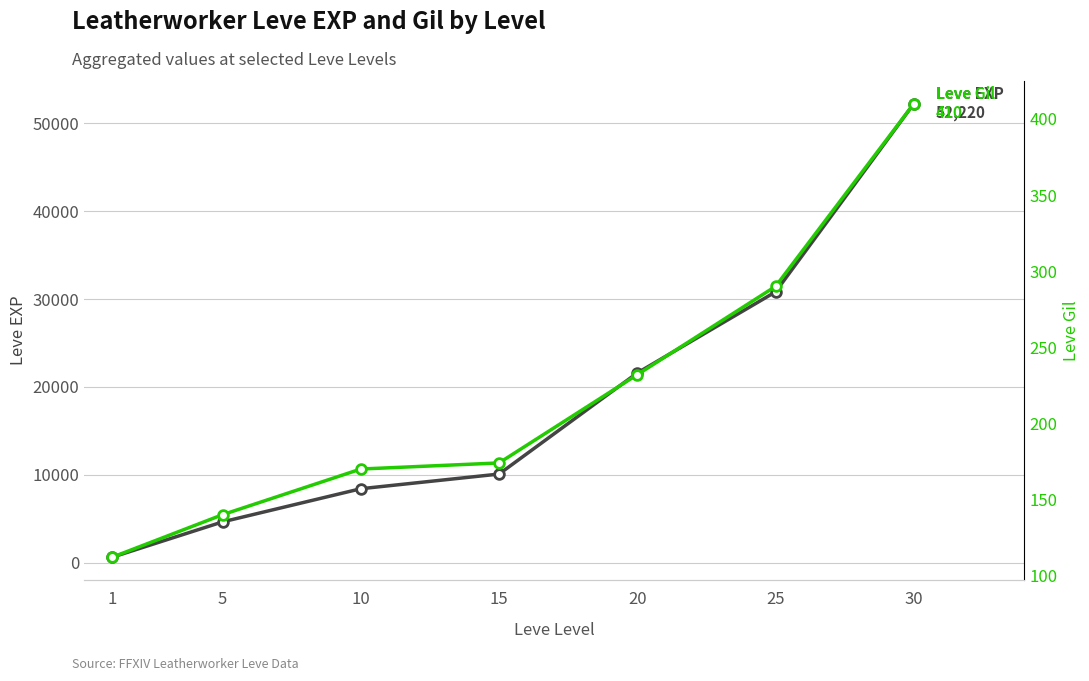

What is the value of the Leve Gil point at the 3rd from the left?

170